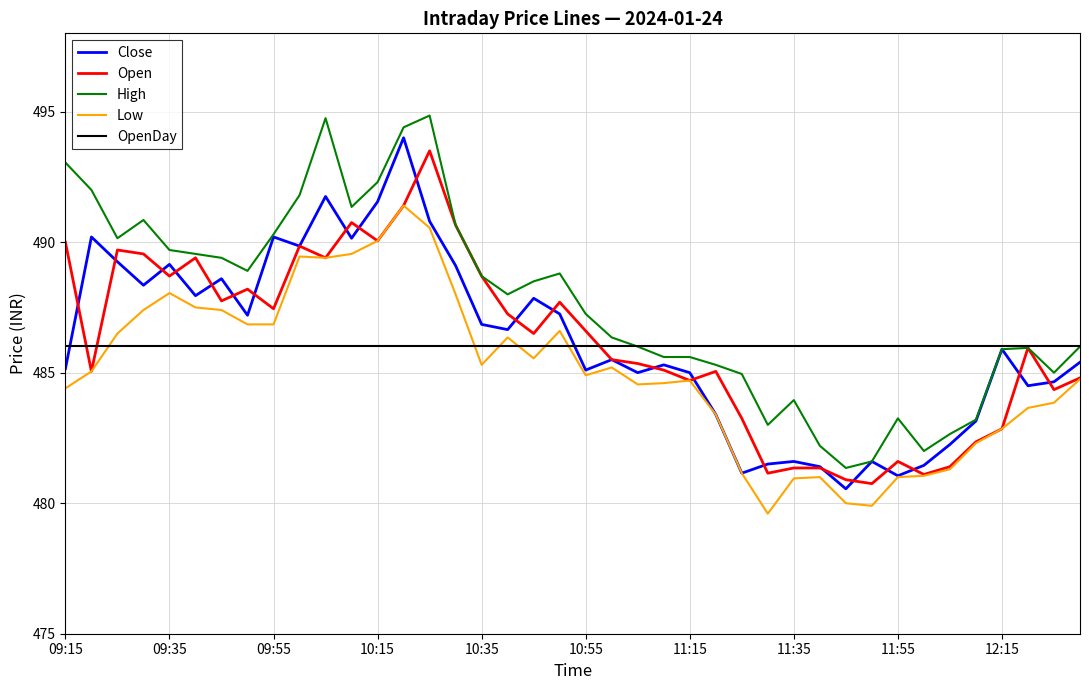

What is the maximum value for High?

494.9